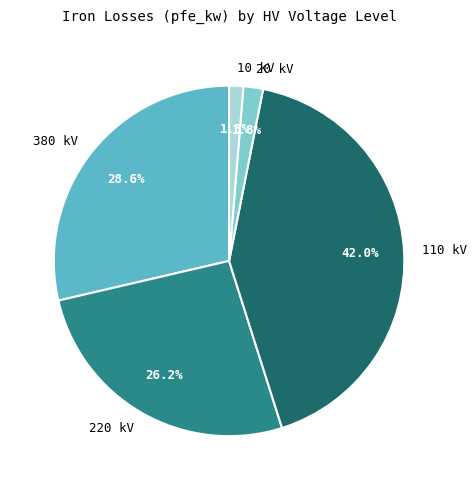

Approximately how many times larger is the value at 380 kV compared to 10 kV?

22.0